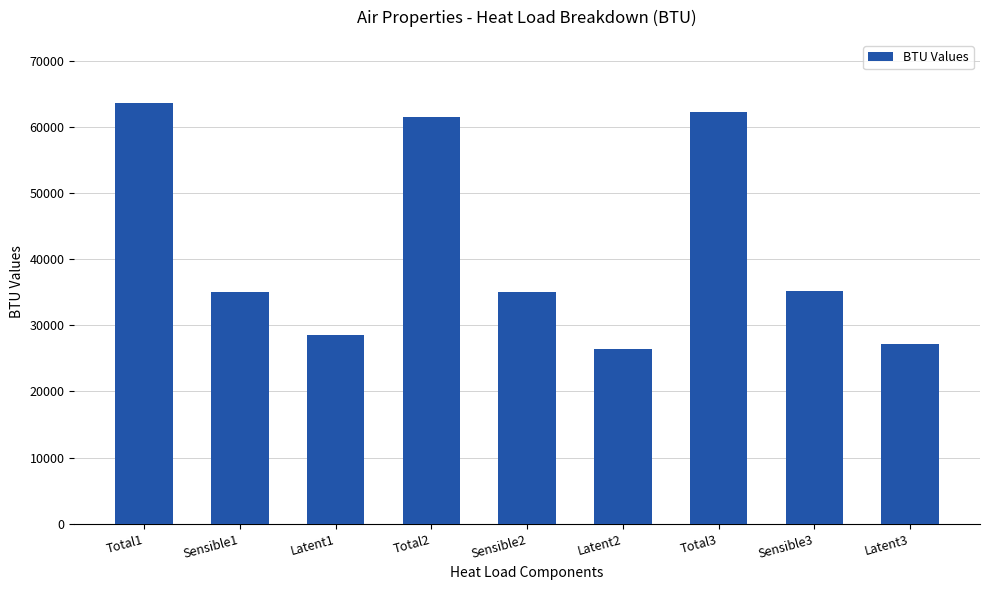

What is the smallest value displayed?

26437.1